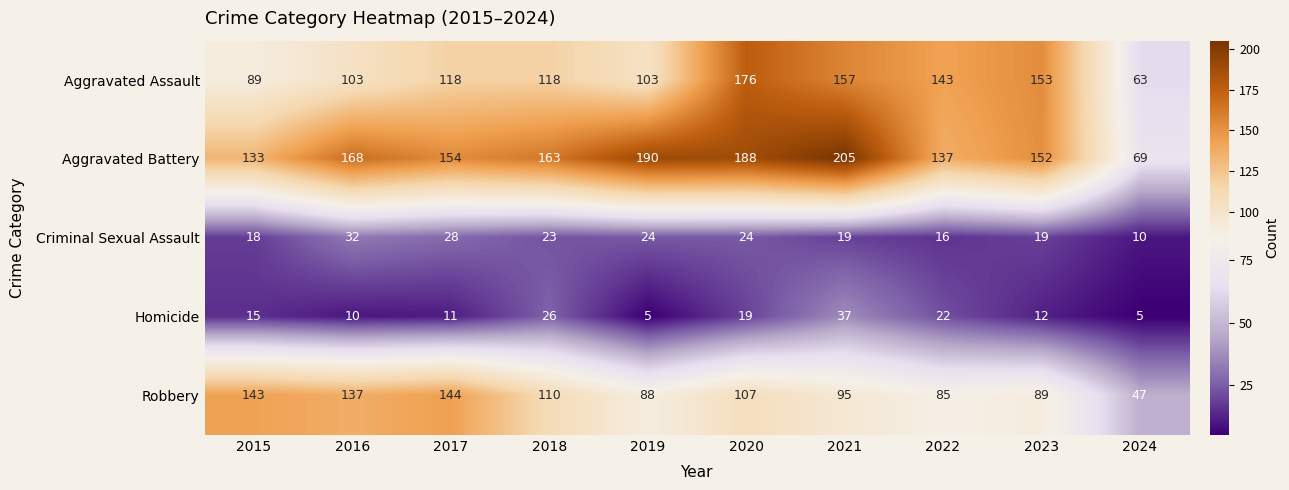

True or false: Homicide has a value of 5 at 2016.

False